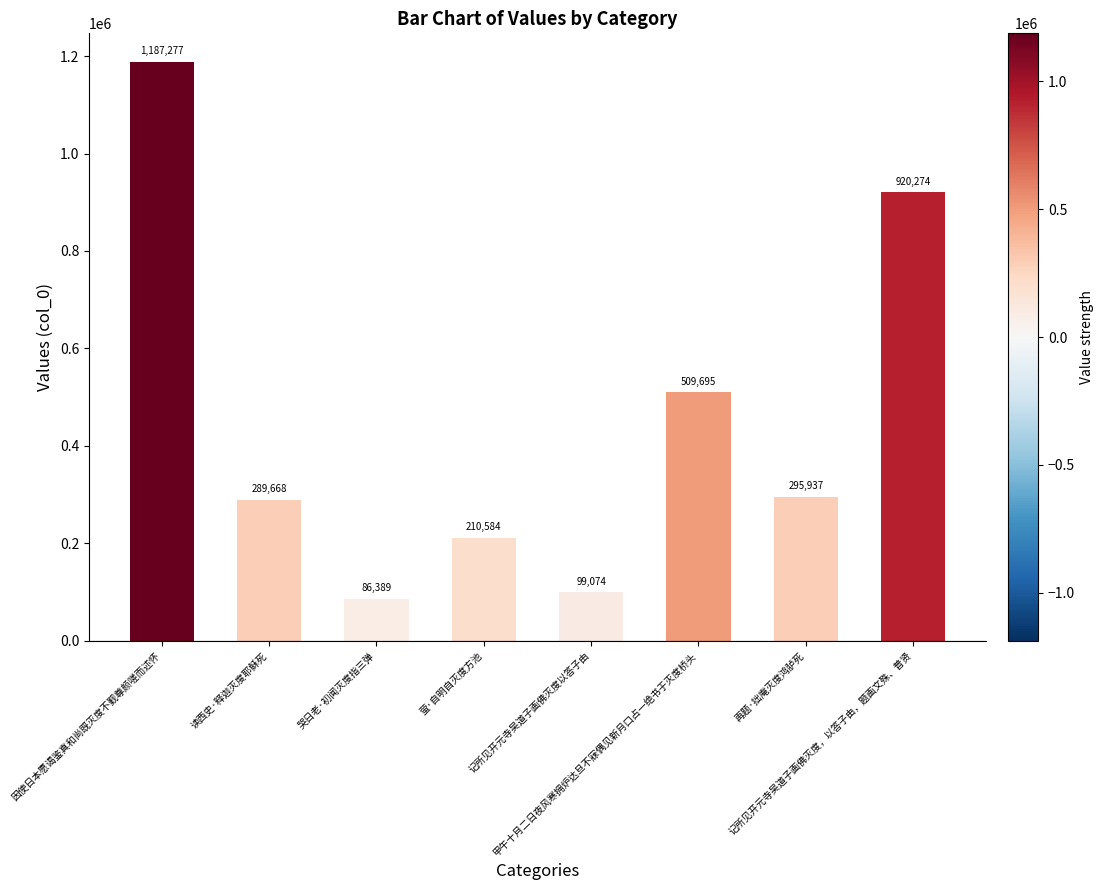

Does the chart contain any negative values?

No